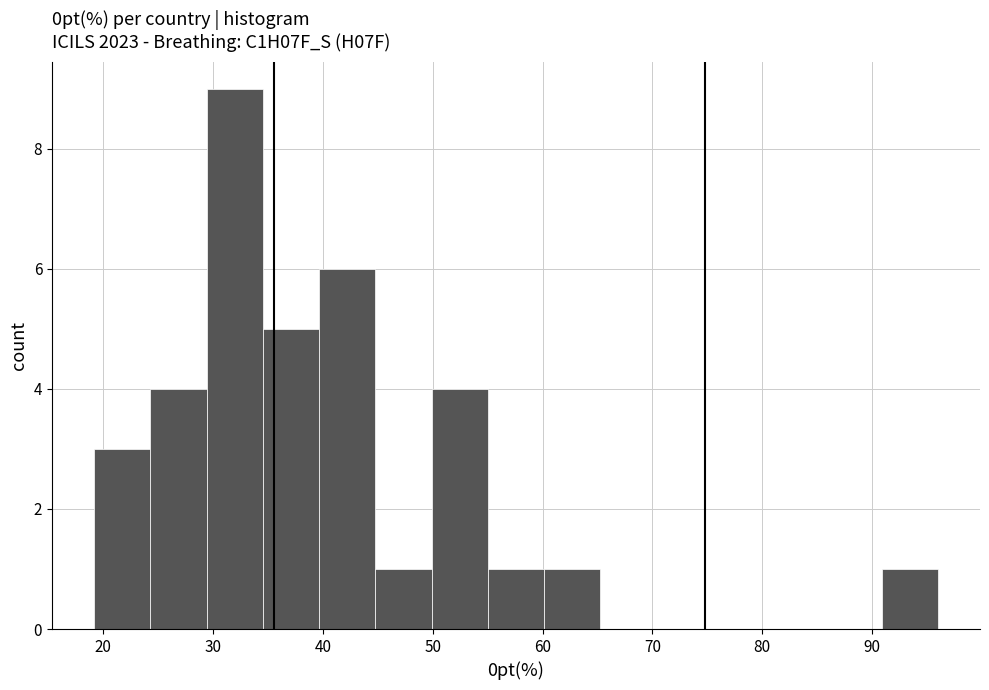

Reading left to right, transcribe this chart: for each bar, give the range it covers on the x-axis and its height. Neither the bar edges nor the heights are printed on the chart, so give them approximately, as read against the axes.

19 to 24: 3
24 to 29: 4
29 to 35: 9
35 to 40: 5
40 to 45: 6
45 to 50: 1
50 to 55: 4
55 to 60: 1
60 to 65: 1
65 to 70: 0
70 to 75: 0
75 to 81: 0
81 to 86: 0
86 to 91: 0
91 to 96: 1